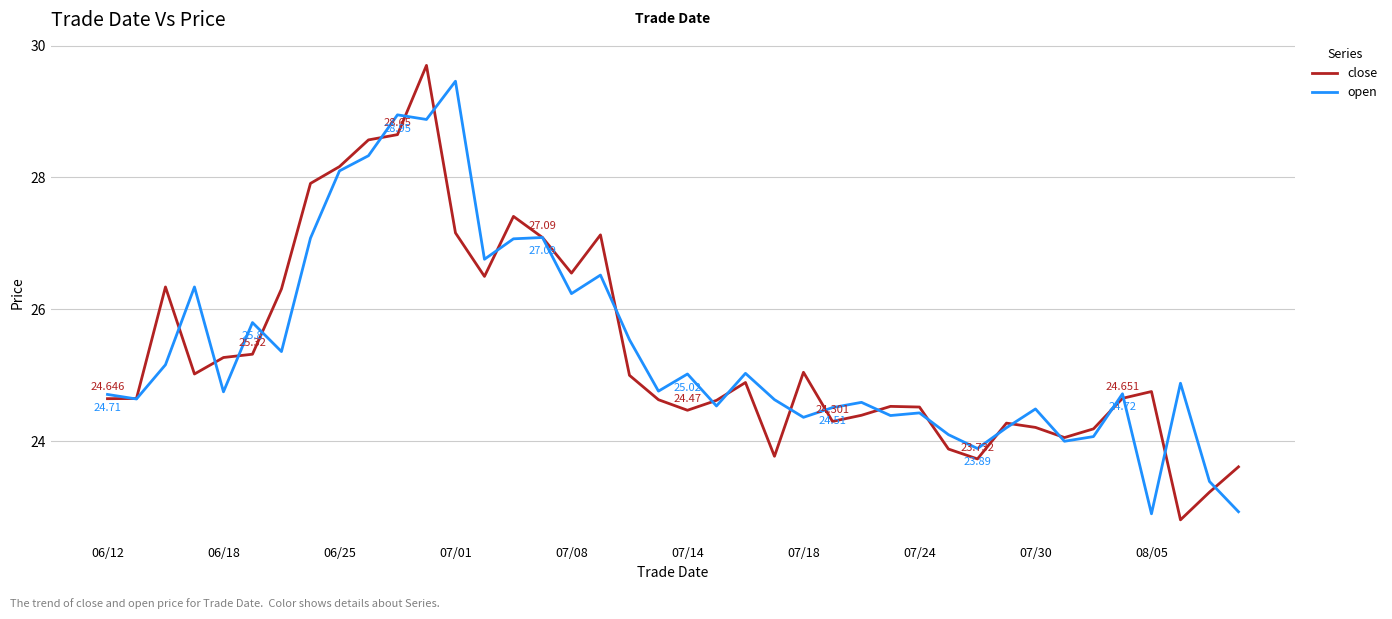

Is the value of close at 07/30 greater than the value of open at 06/12?

No